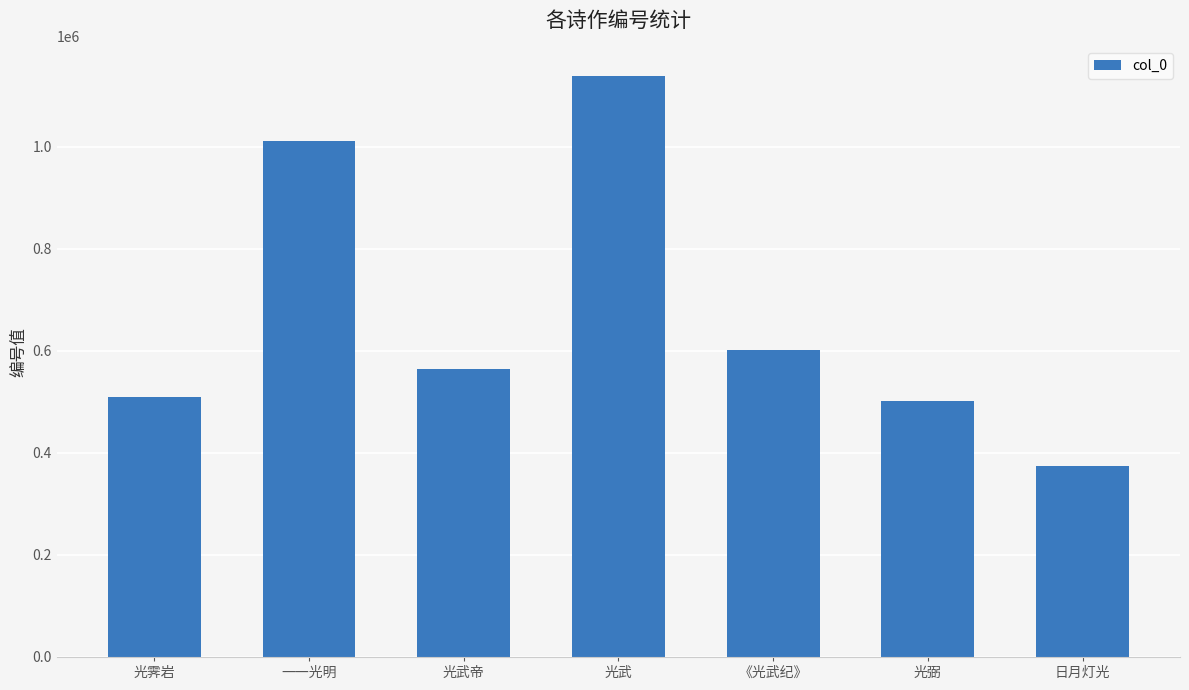

Between 一一光明 and 光弼, which is larger?

一一光明